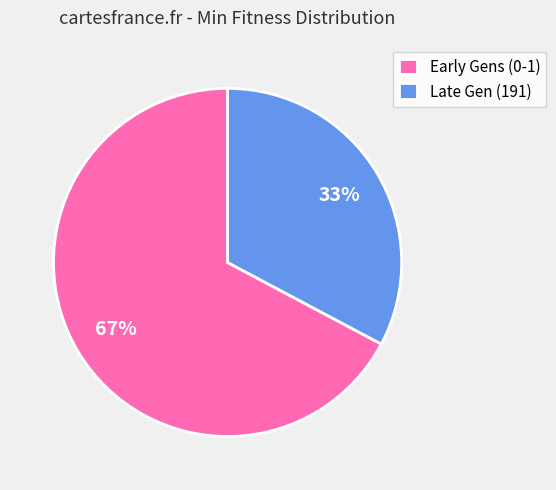

The Early Gens (0-1) slice represents 67% of the pie. True or false?

True